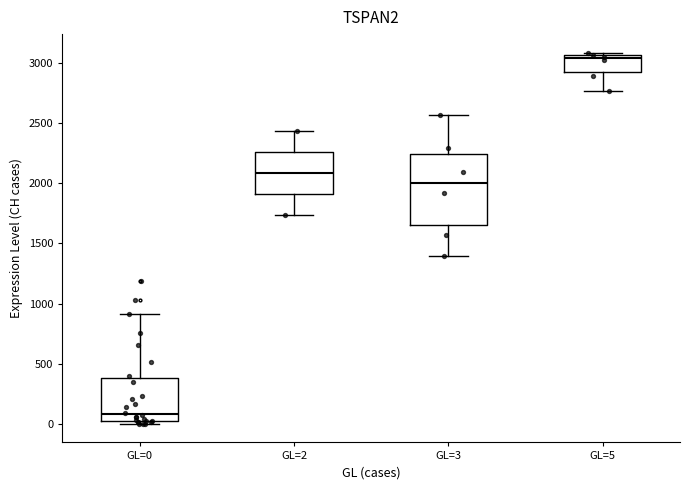

Where is the lower edge of the box for GL=3 on the y-axis? The values are not printed on the chart, so give them approximately, as read against the axis.

1650